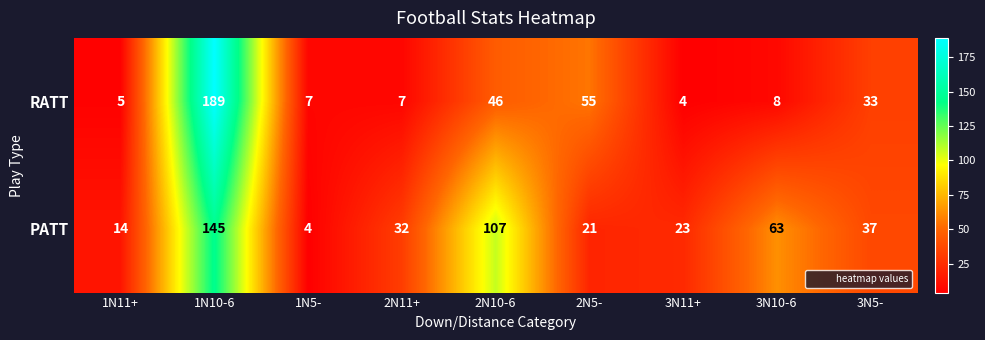

At which label does PATT first exceed 32?

1N10-6